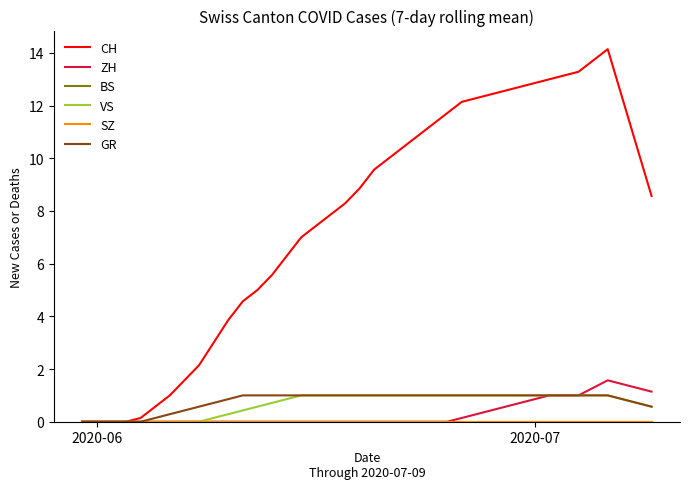

At how many categories does at least one series exceed 9?

19